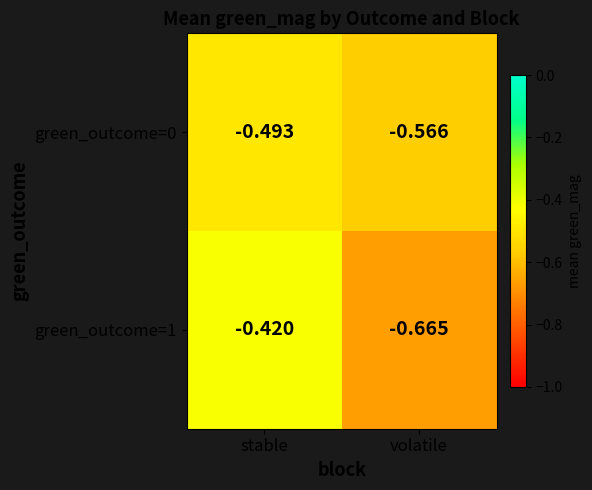

At which category does the chart reach its minimum across all series?

volatile